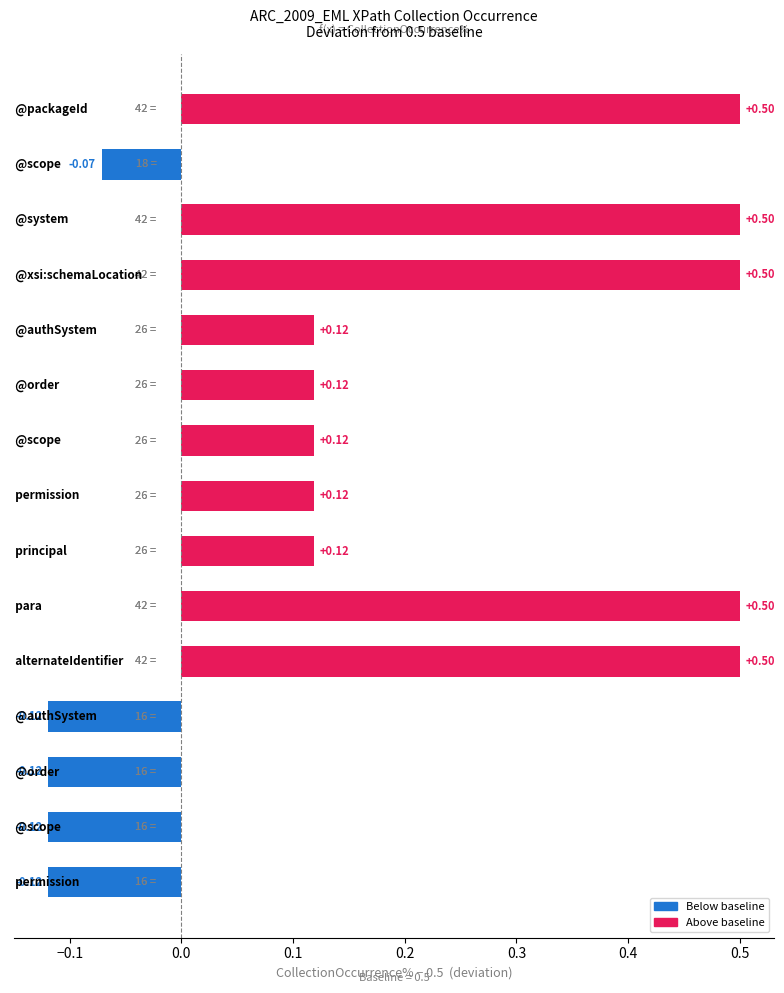

What is the difference between the maximum and minimum values?

0.6